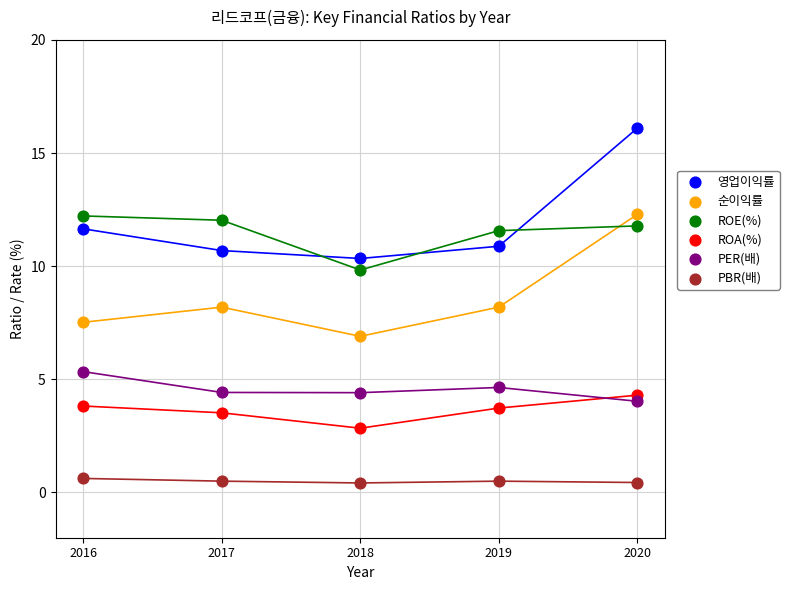

What is the X range (max minus min) for the scatter plot?

4.0